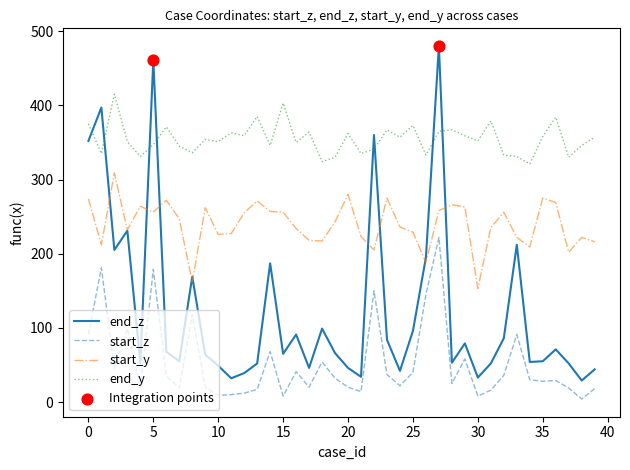

Which series has the largest range (max minus min)?

end_z